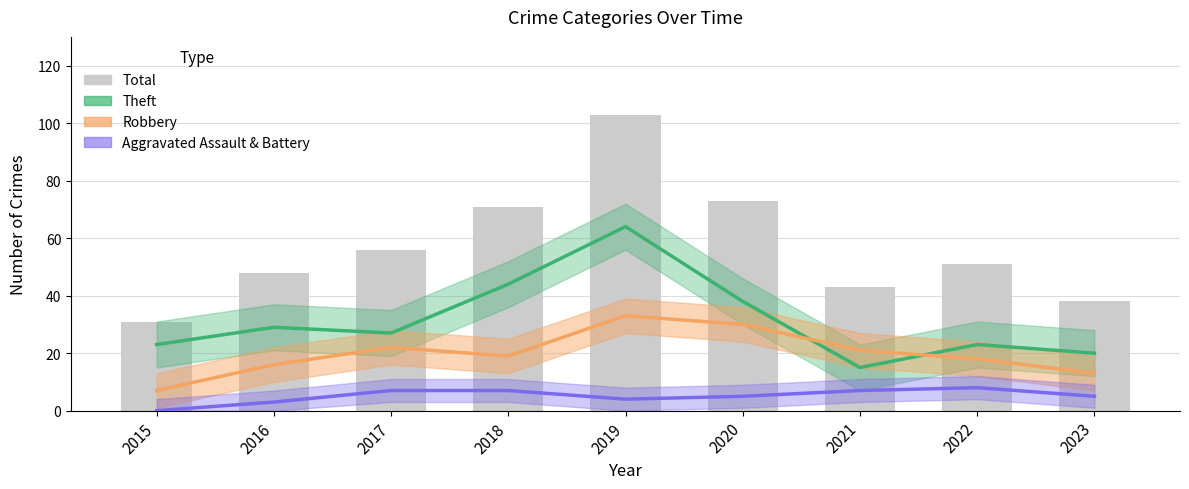

Reading right to left, list all the values displayed in this chart.

38	51	43	73	103	71	56	48	31